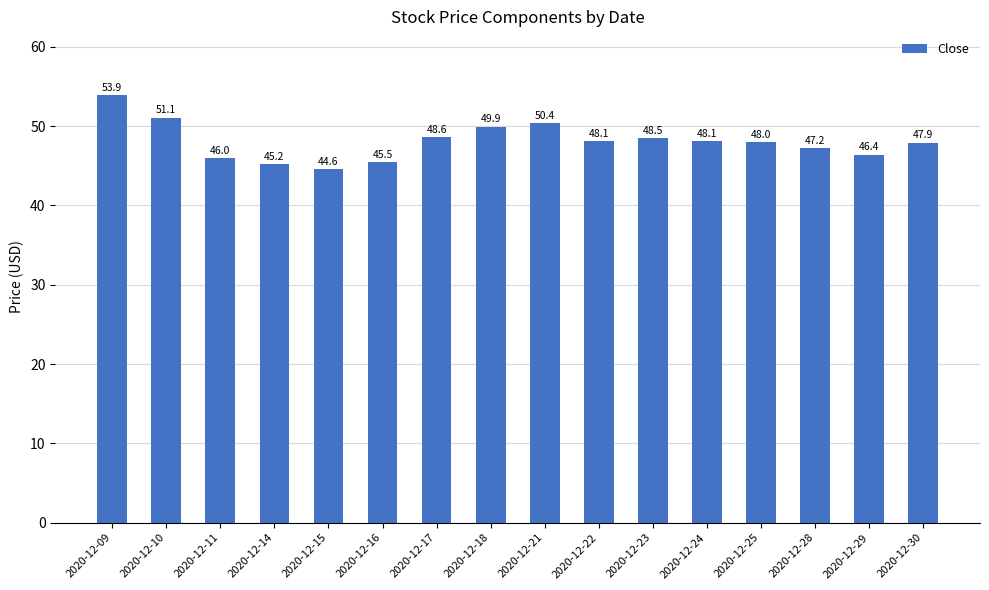

What is the value of the 15th bar from the left?

46.4